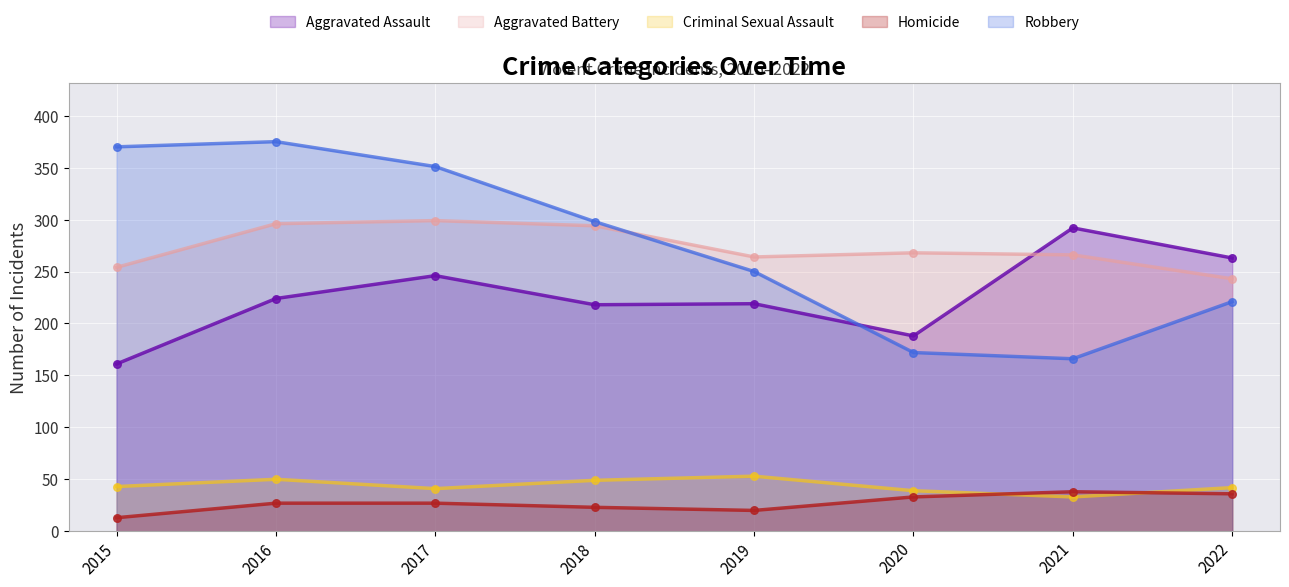

At which category is the sum across all series the highest?

2016